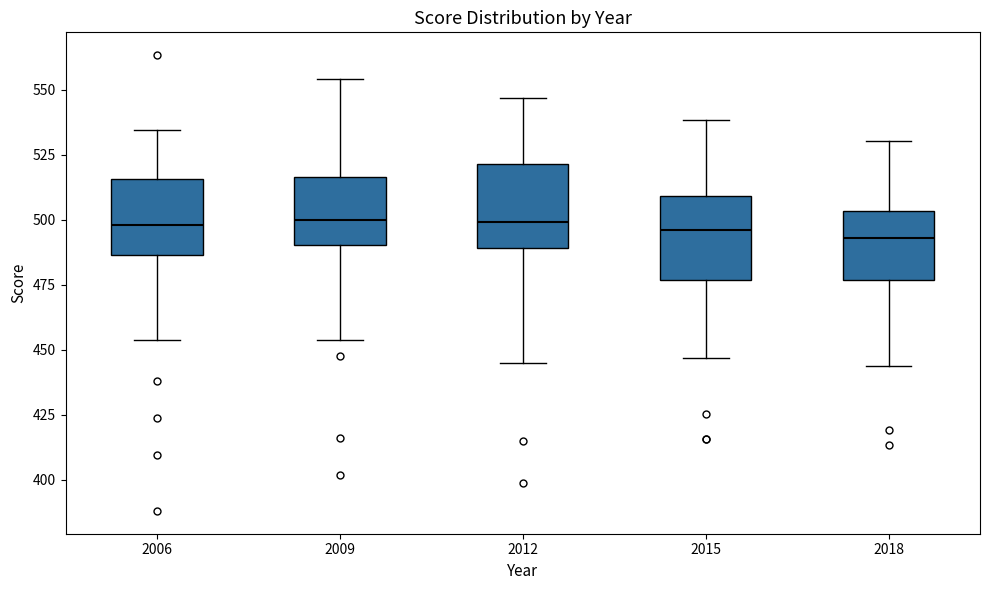

Where does the median line of the box at x = 2018 sit on the y-axis? The values are not printed on the chart, so give them approximately, as read against the axis.

495